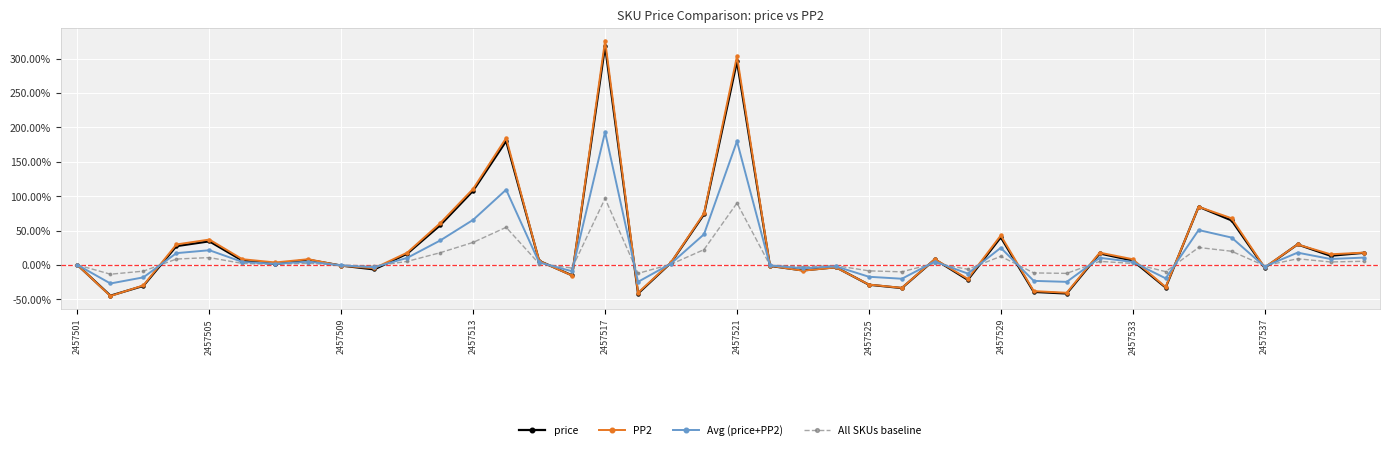

What are all the series names shown in the legend?

price, PP2, Avg (price+PP2), All SKUs baseline